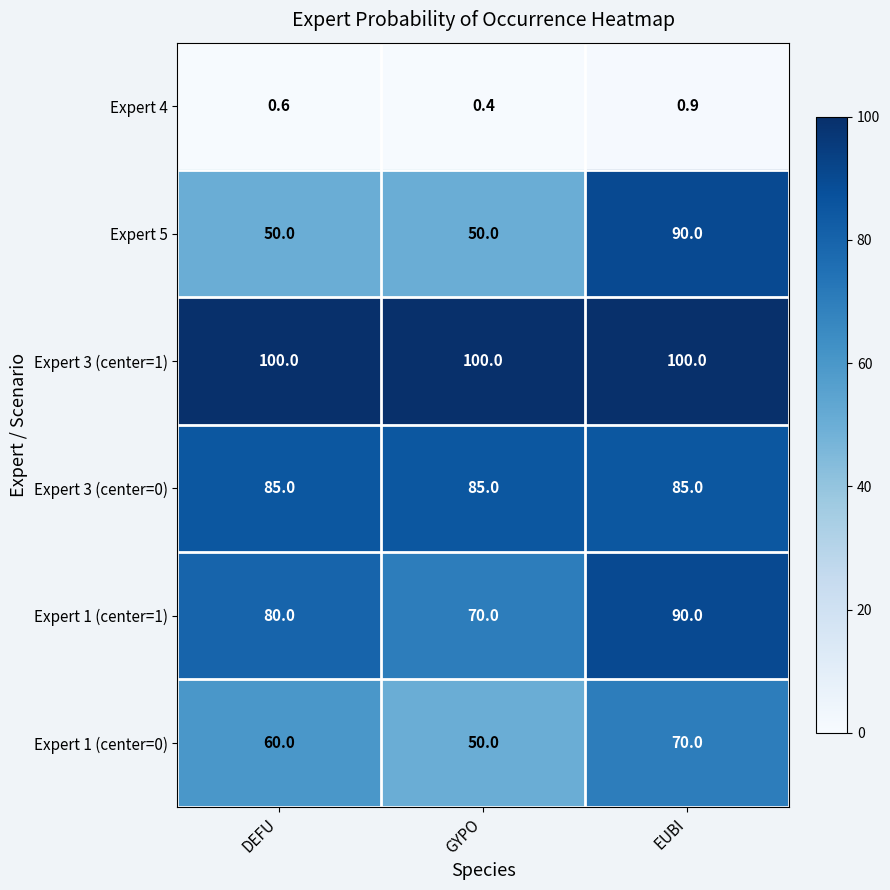

Which series has the largest total across all categories?

Expert 3 (center=1)